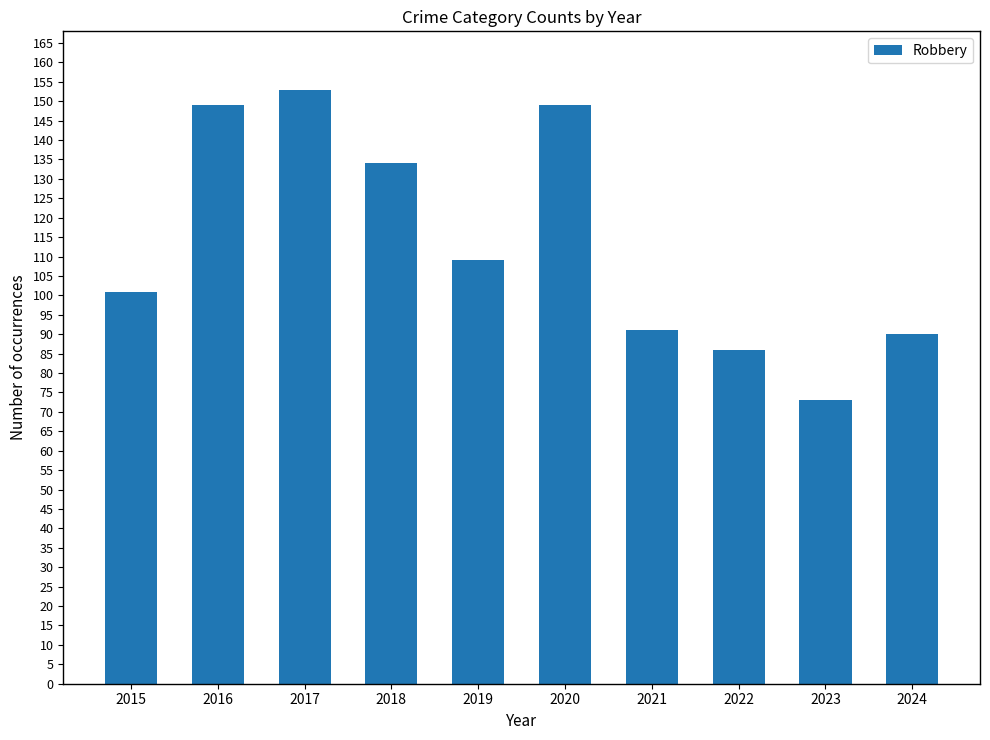

Where is the data nearest to the value 113?

2019